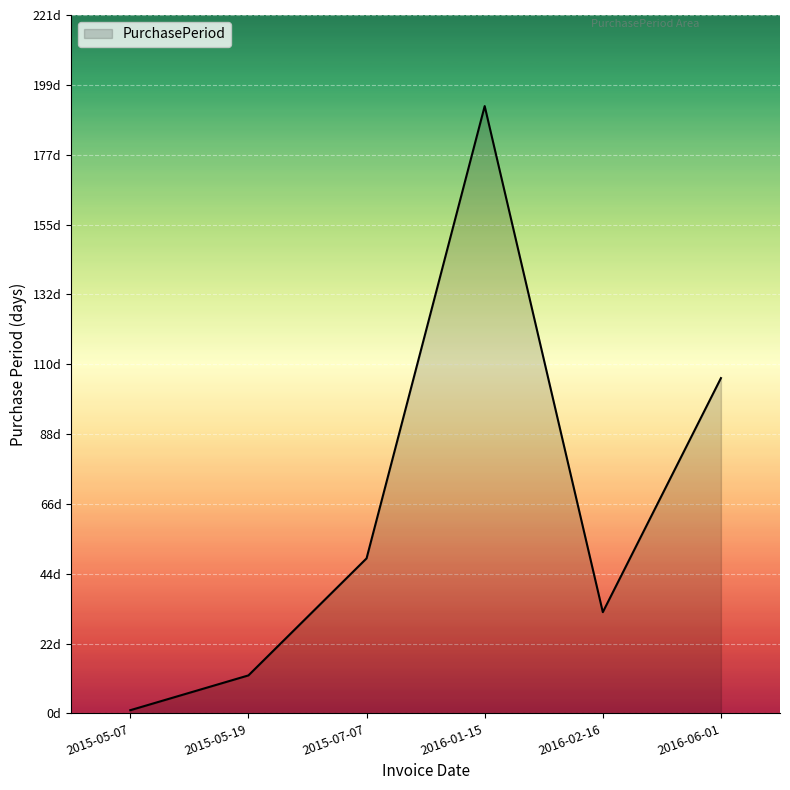

What is the difference between the maximum and minimum values?

191